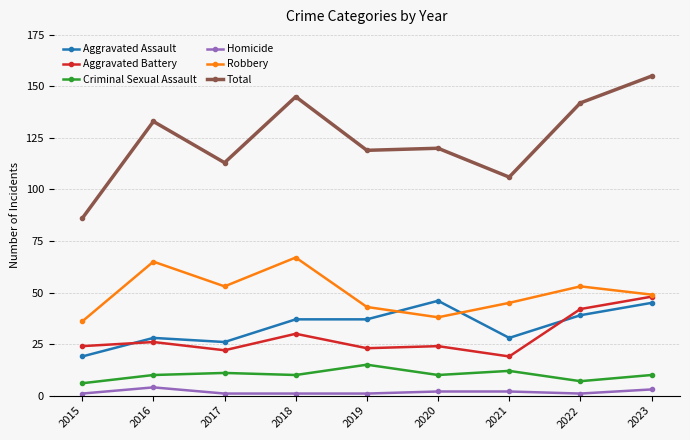

Is this an area chart (filled region under the line)?

No